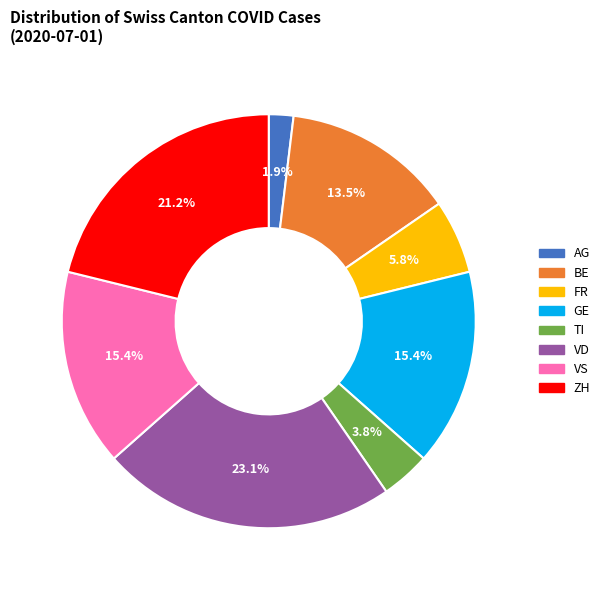

The VS slice represents 15% of the pie. True or false?

True